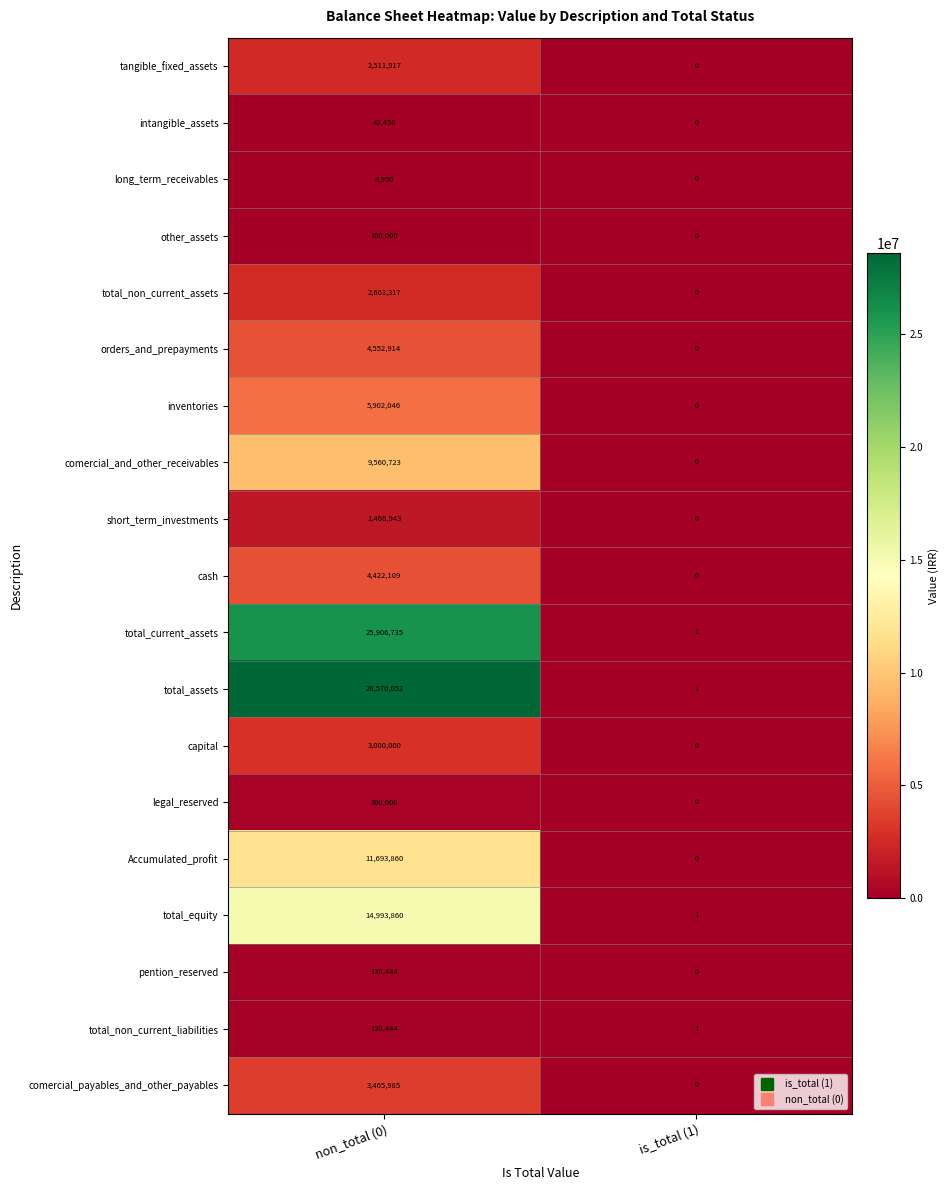

How many categories are shown in the chart?

2